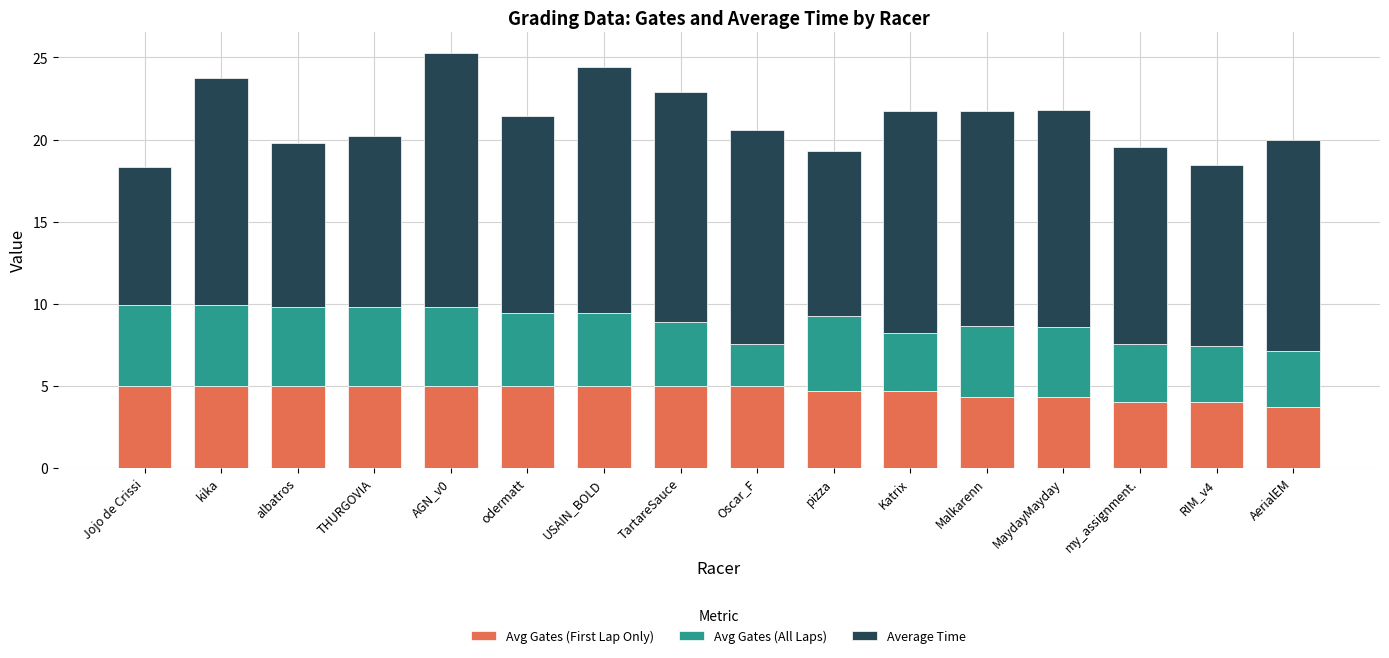

What is the difference between the second highest and minimum values in the Avg Gates (First Lap Only) series?

1.3